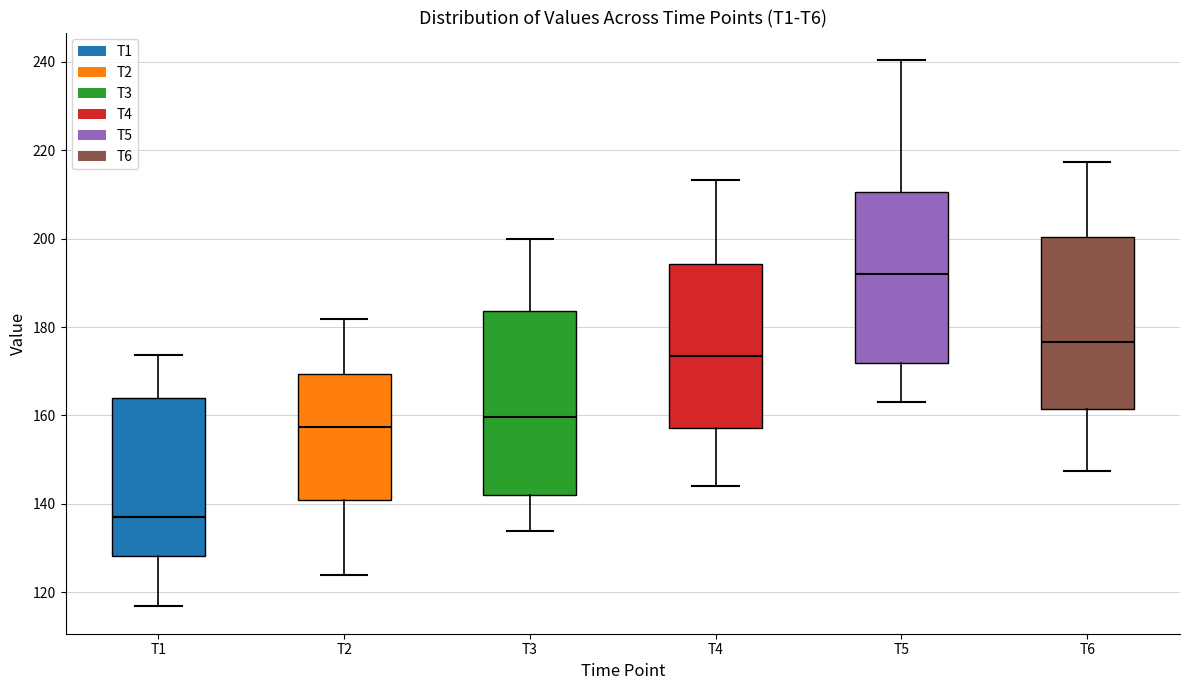

Where does the lower whisker of the box for T2 end on the y-axis? The values are not printed on the chart, so give them approximately, as read against the axis.

124